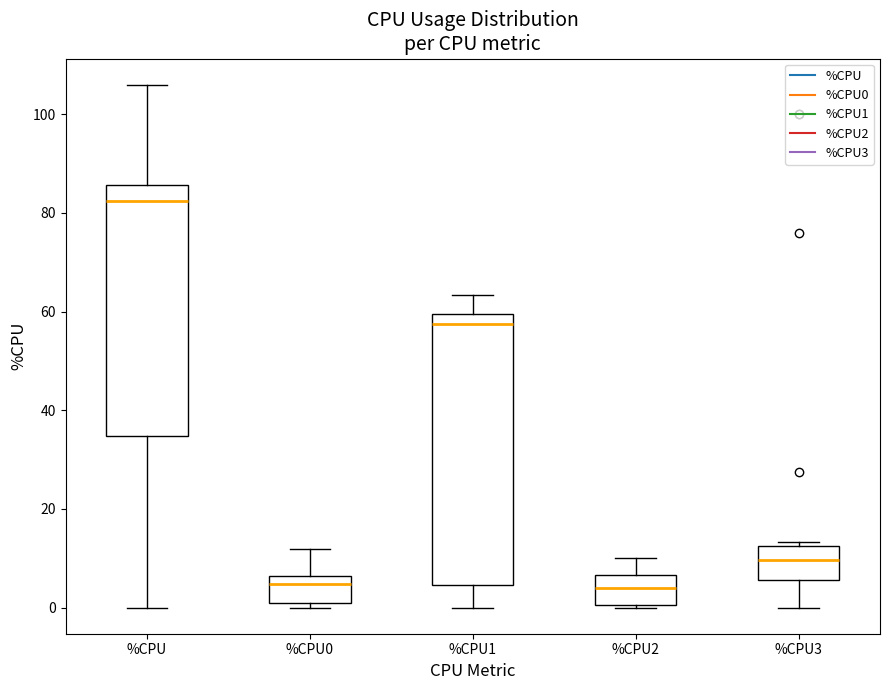

Which box's median line is the highest?

%CPU